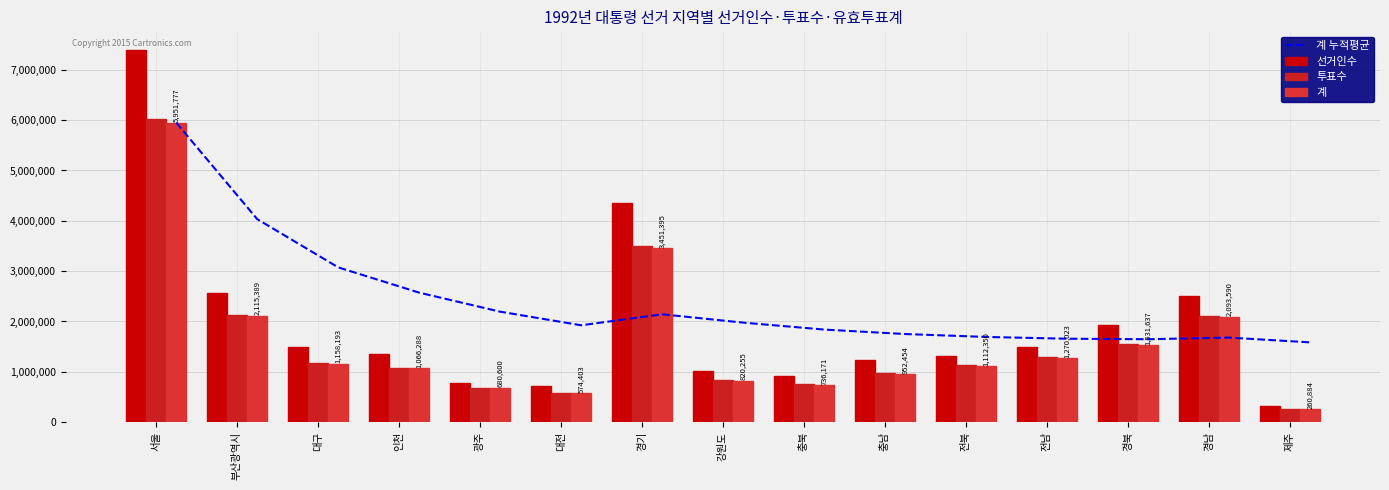

How many data points in 계 누적평균 are above 1924441?

8